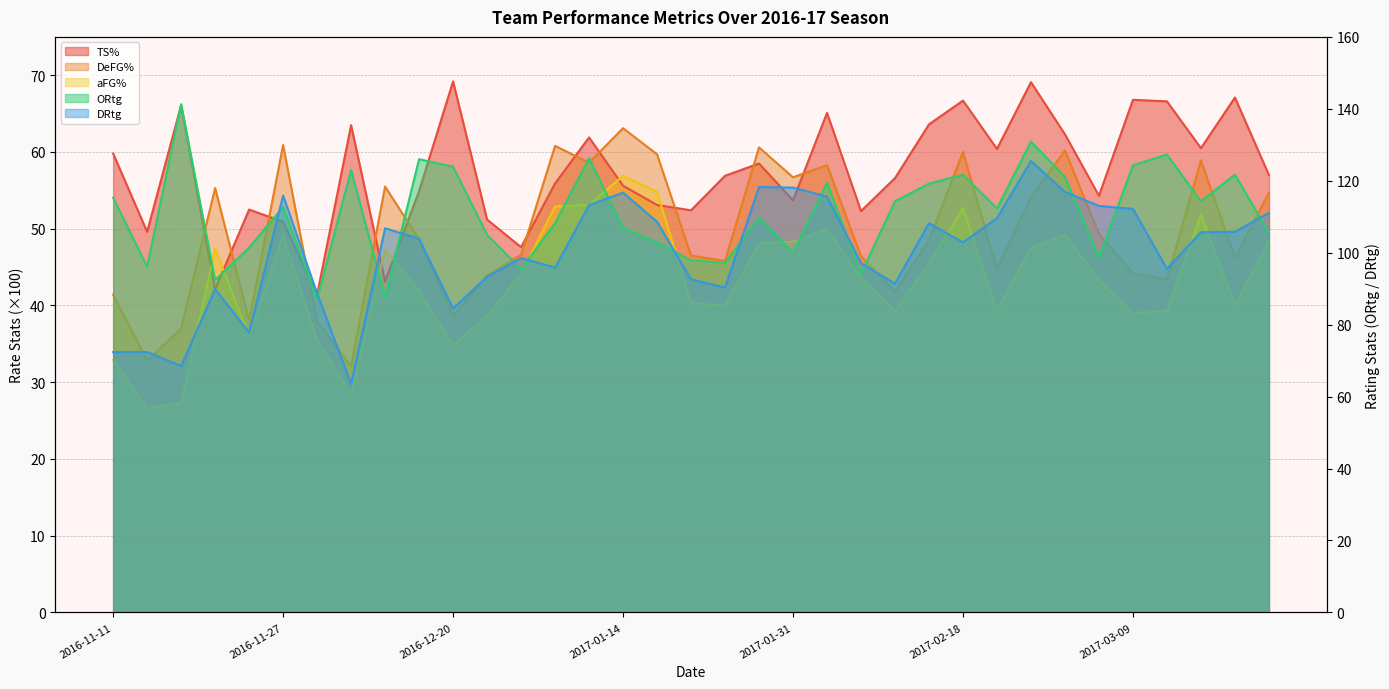

How many data points in DRtg are above 103?

18